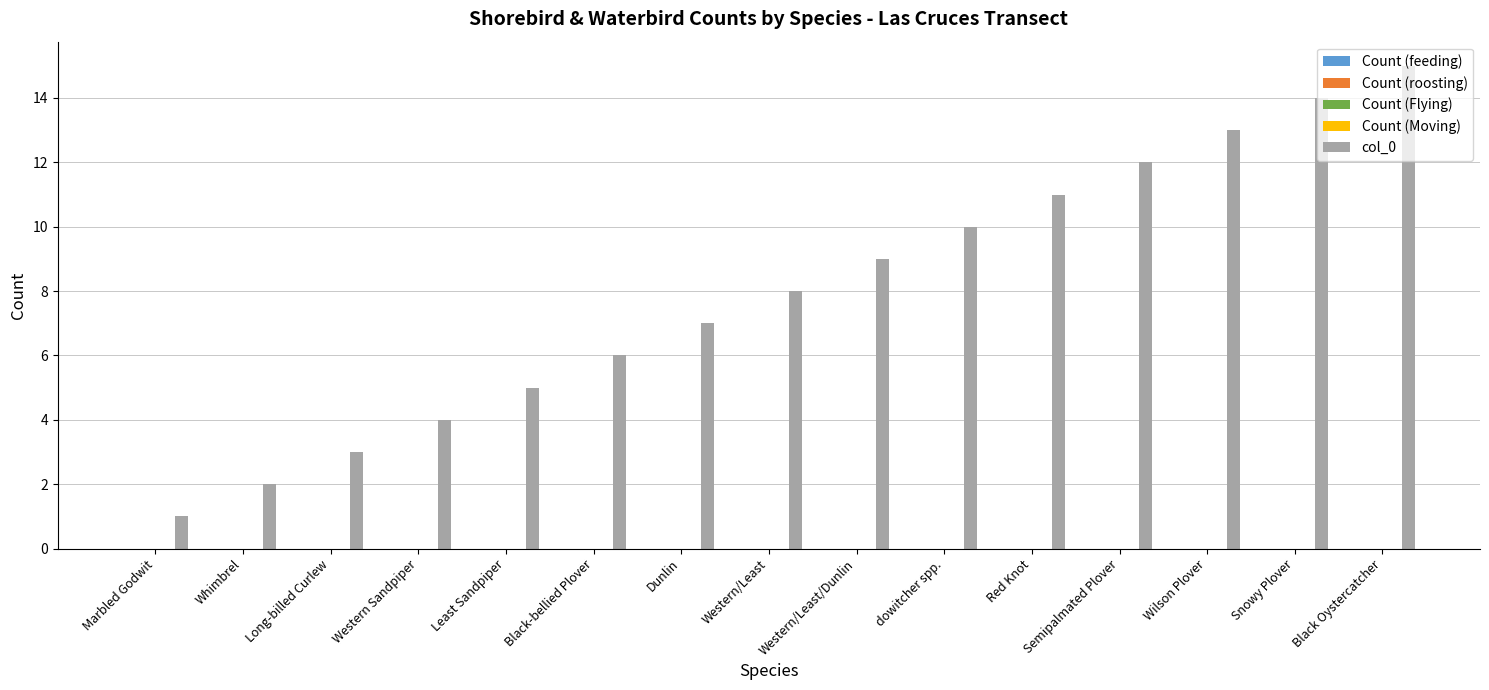

What is the greatest value displayed?

15